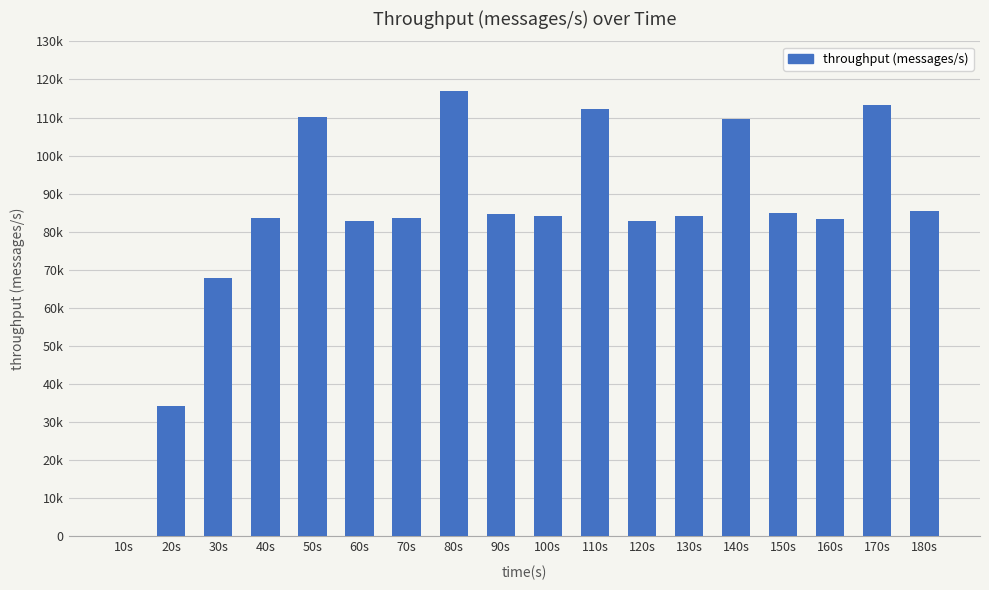

Is it true that the value at 130s is 126005?

False